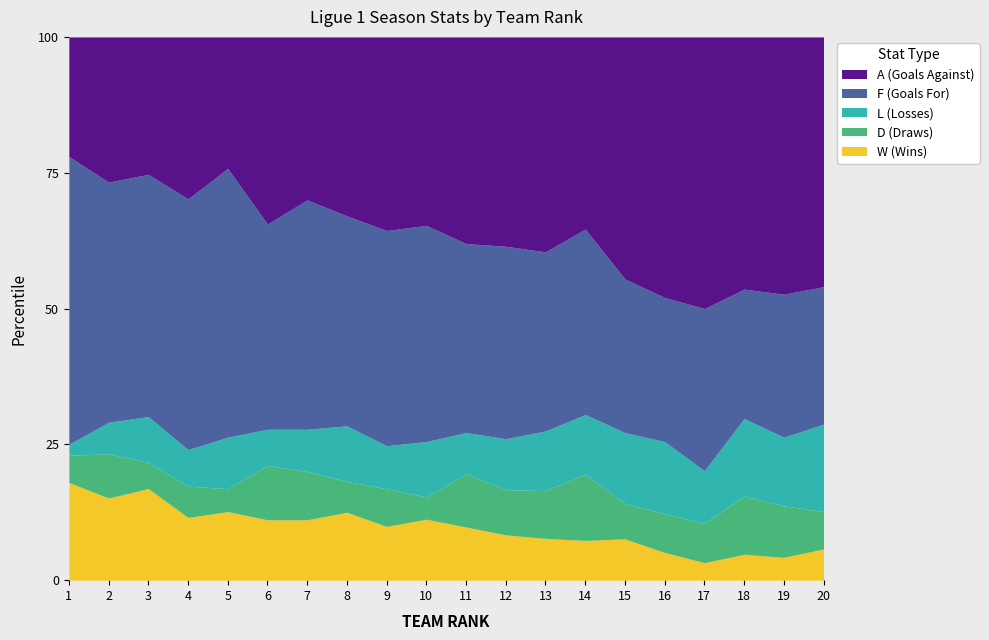

What is the total value across all series at 8?

100.0